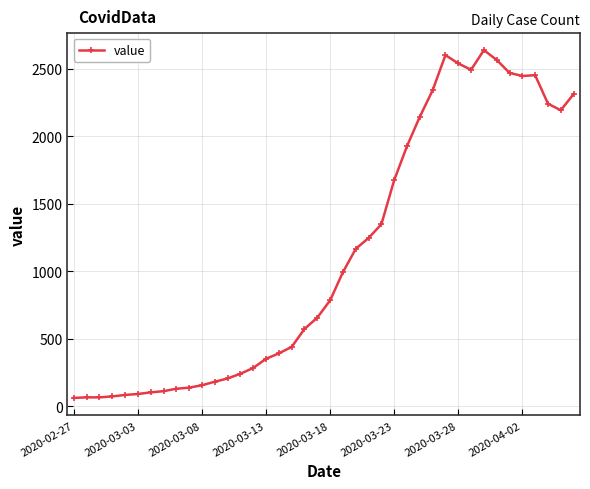

True or false: there are more than 0 points higher than both neighbors.

True